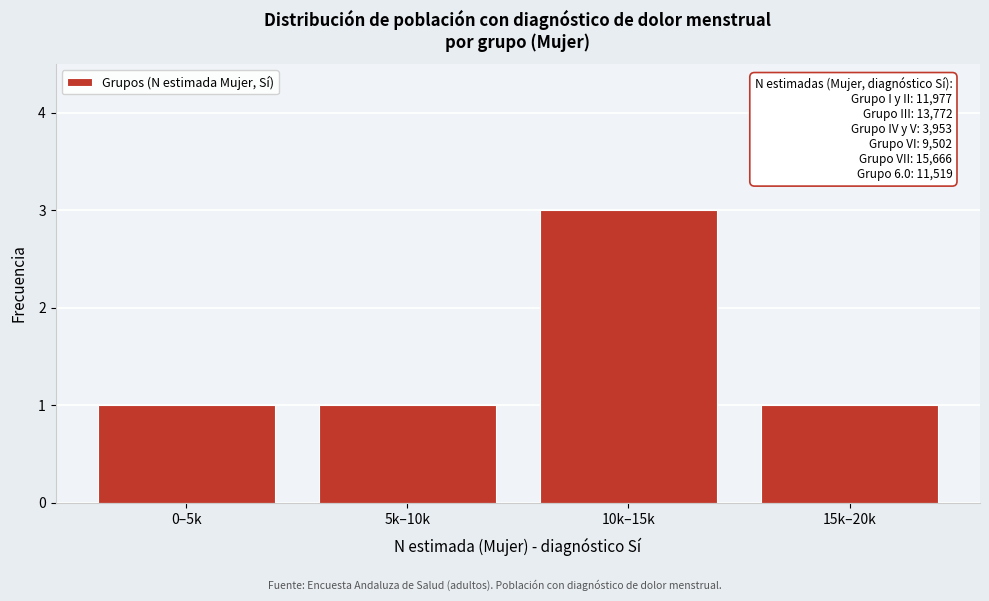

Reading right to left, transcribe all the data shown in this chart.

1	3	1	1